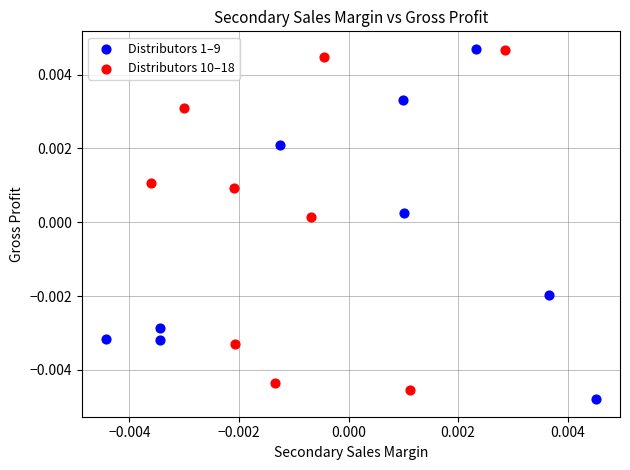

Which series has the widest spread of Y values?

Distributors 1–9